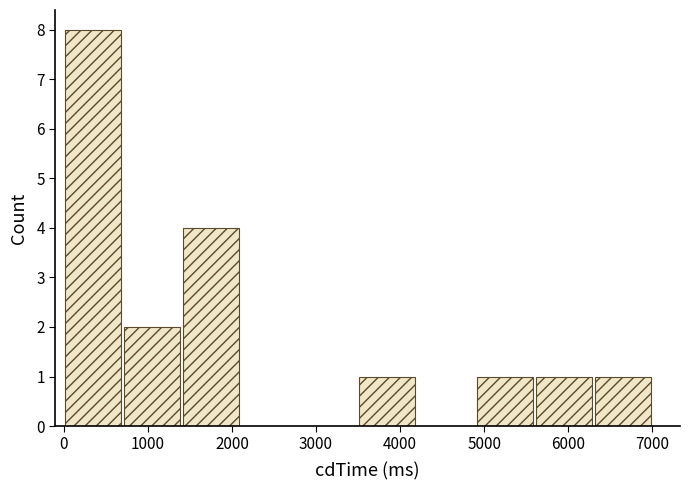

Reading left to right, transcribe this chart: for each bar, give the range it covers on the x-axis and its height. The values are not printed on the chart, so give them approximately, as read against the axis.

0 to 700: 8
700 to 1400: 2
1400 to 2100: 4
2100 to 2800: 0
2800 to 3500: 0
3500 to 4200: 1
4200 to 4900: 0
4900 to 5600: 1
5600 to 6300: 1
6300 to 7000: 1